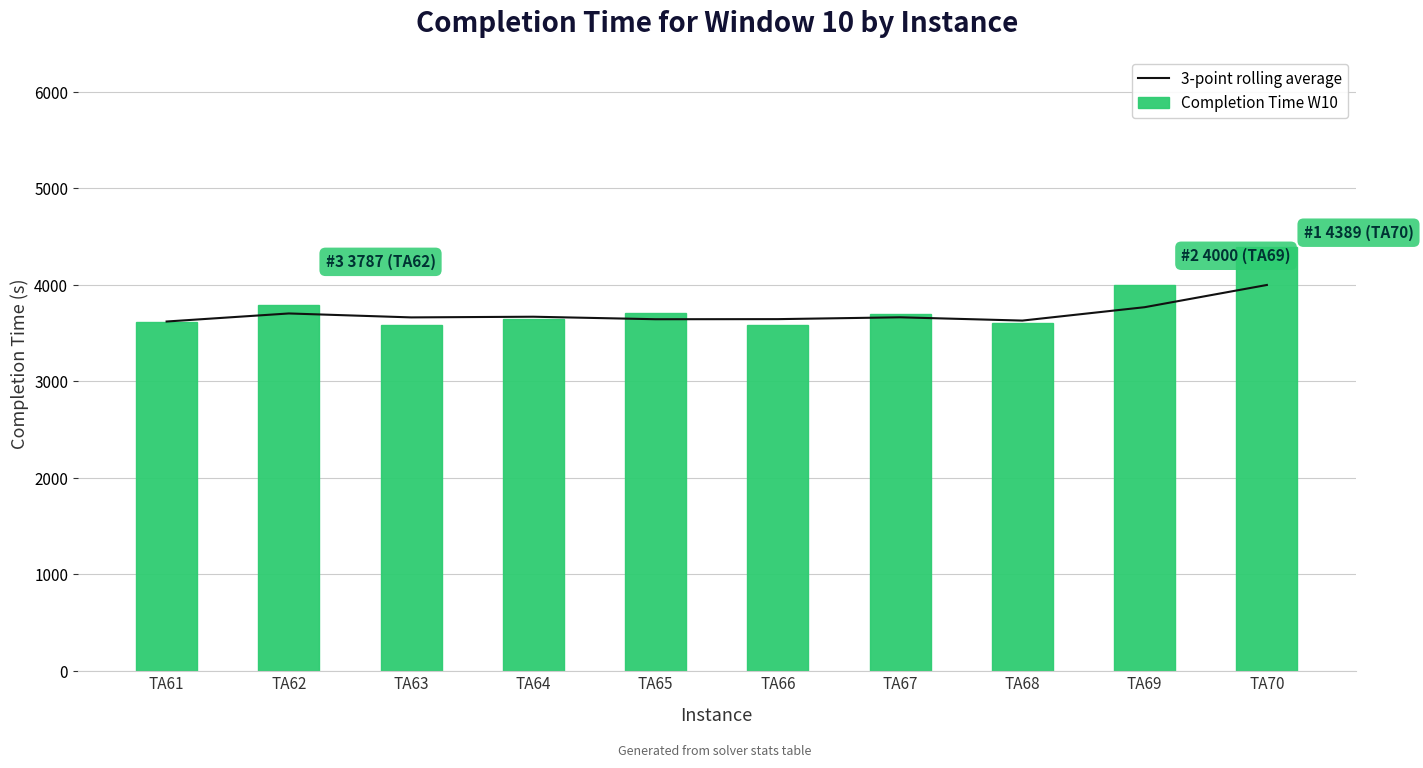

What is the approximate value of Completion Time W10 at TA70?

4389.0